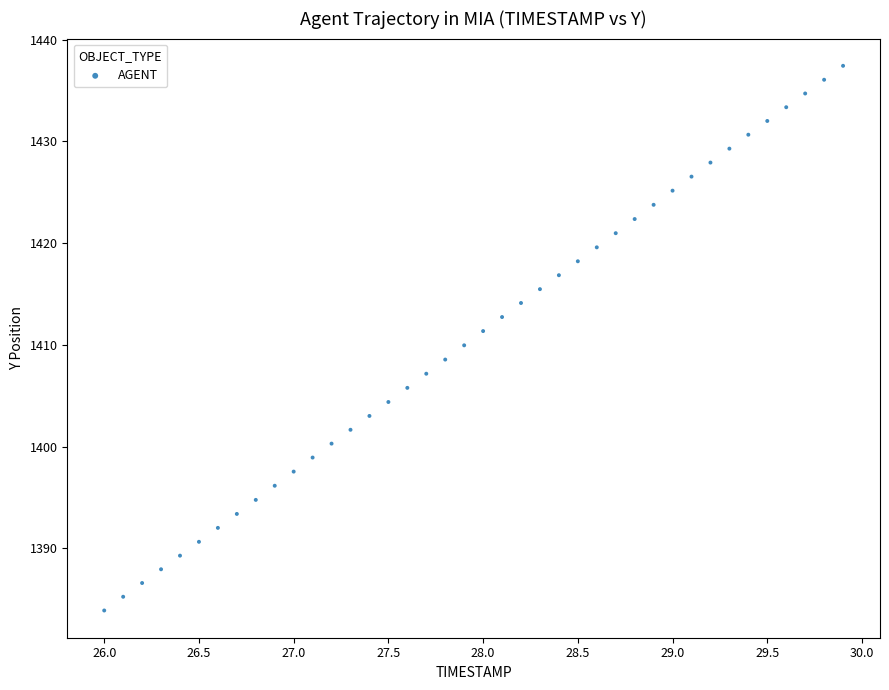

What is the range of Y values (max minus min)?

53.5